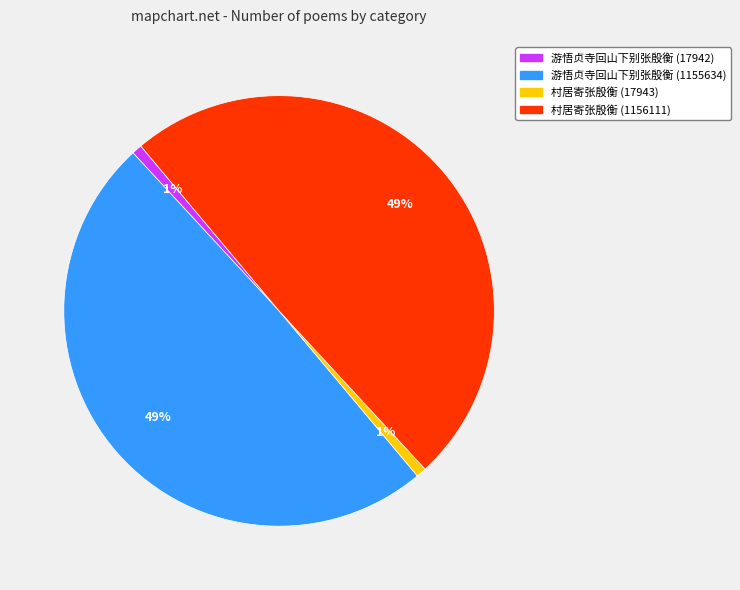

To the nearest percent, what is the average slice percentage?

25%